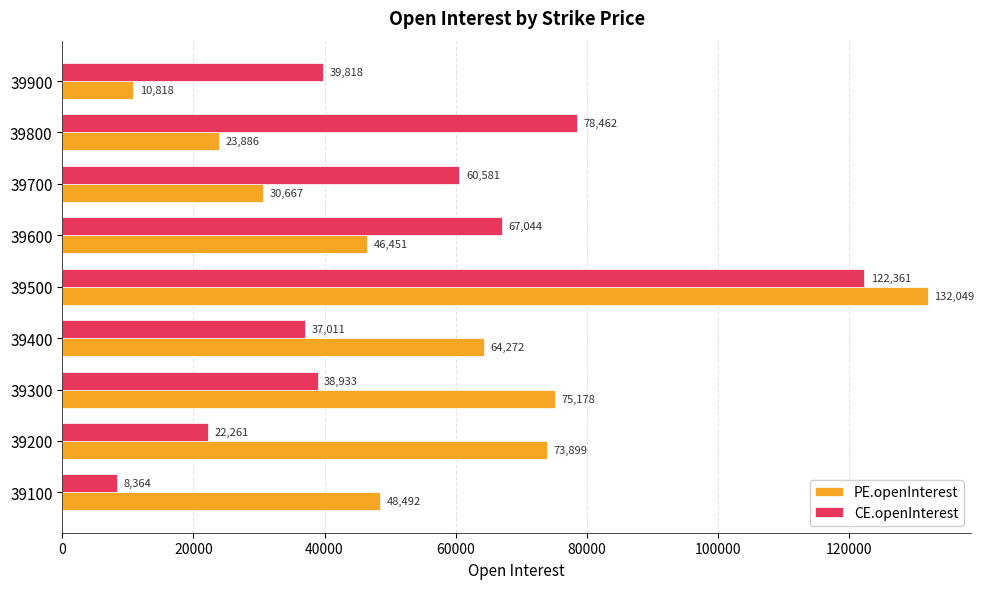

What is the difference between the maximum and minimum values in the PE.openInterest series?

121231